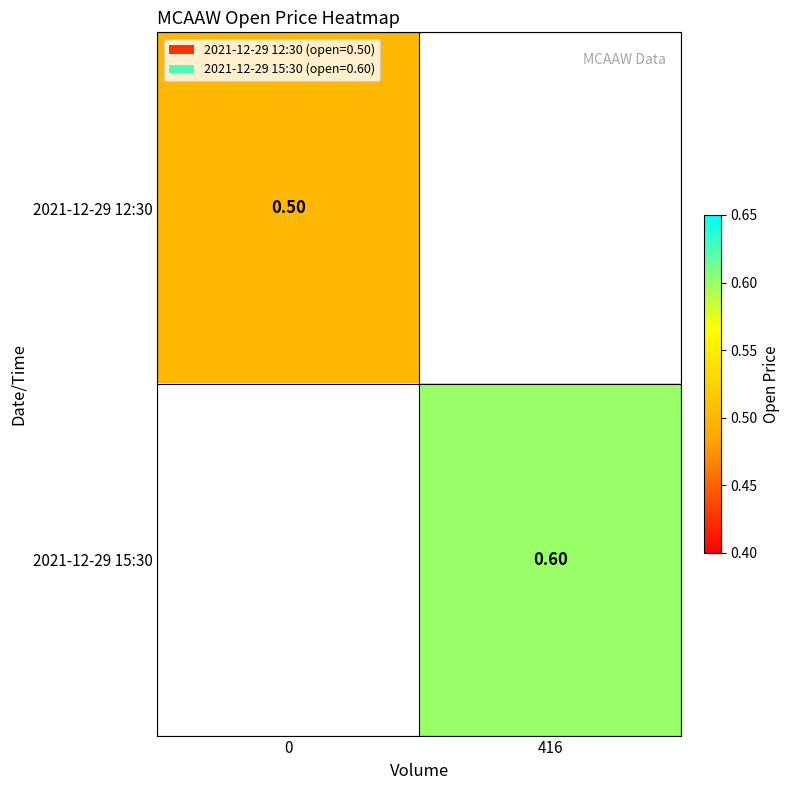

How many data points in 2021-12-29 15:30 are above 0?

1